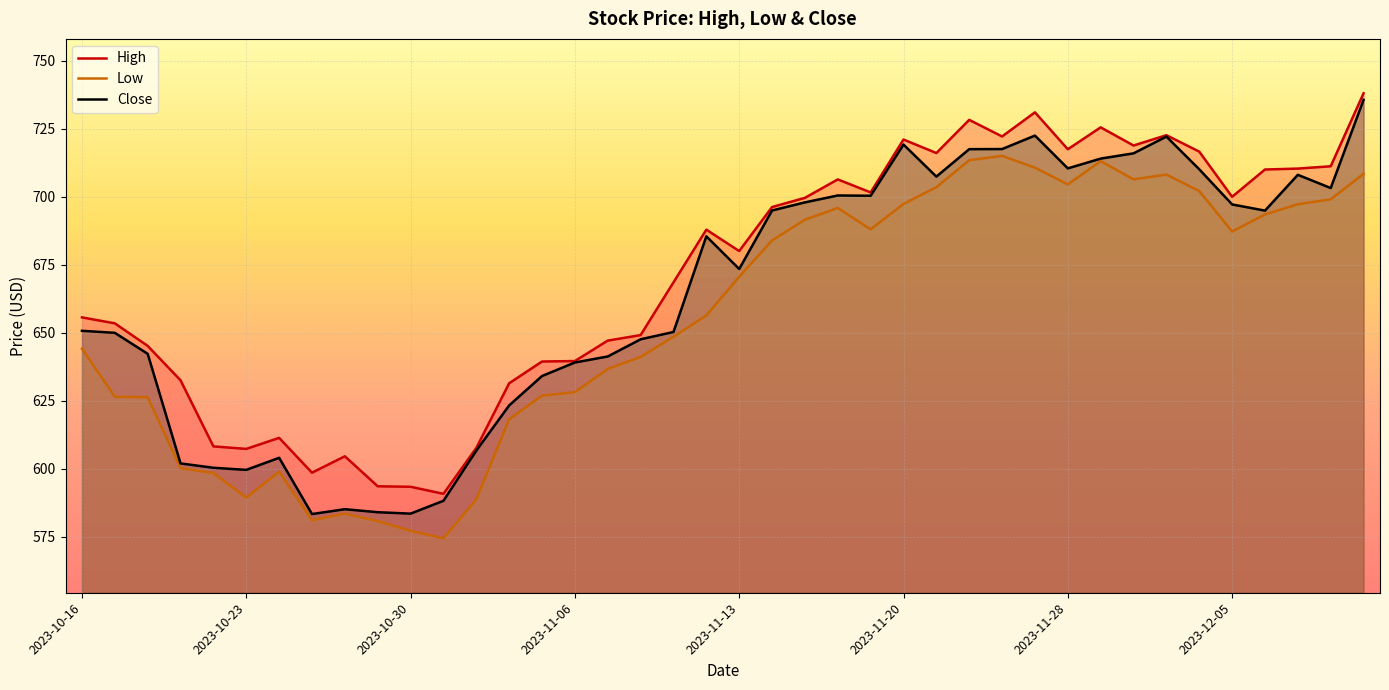

List the series in order of their peak value, lowest first.

Low, Close, High